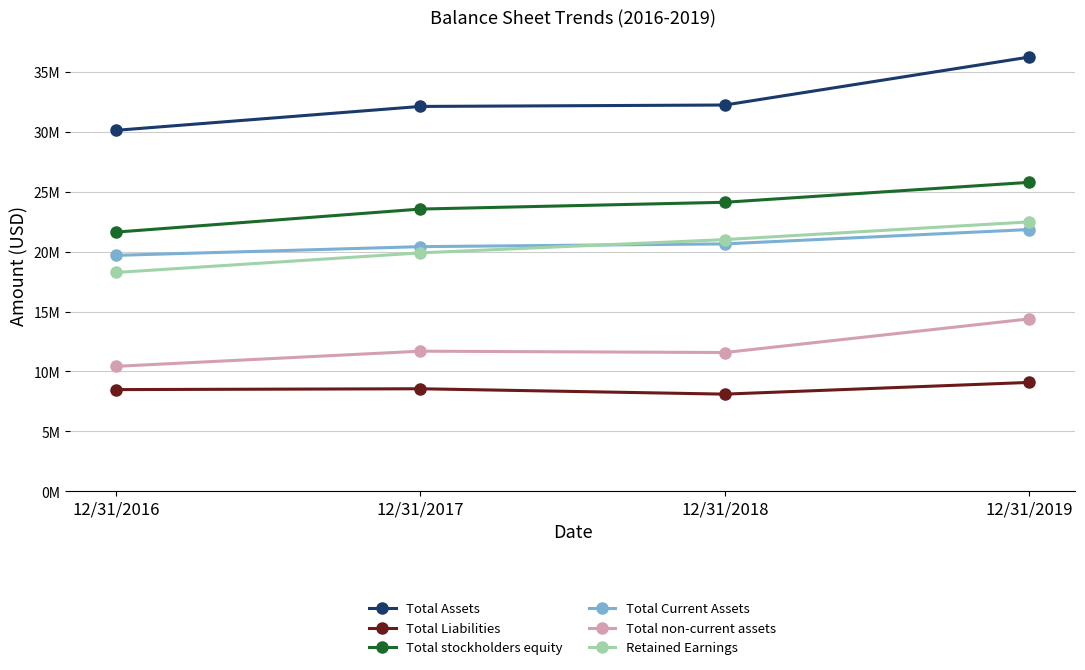

What are all the series names shown in the legend?

Total Assets, Total Liabilities, Total stockholders equity, Total Current Assets, Total non-current assets, Retained Earnings